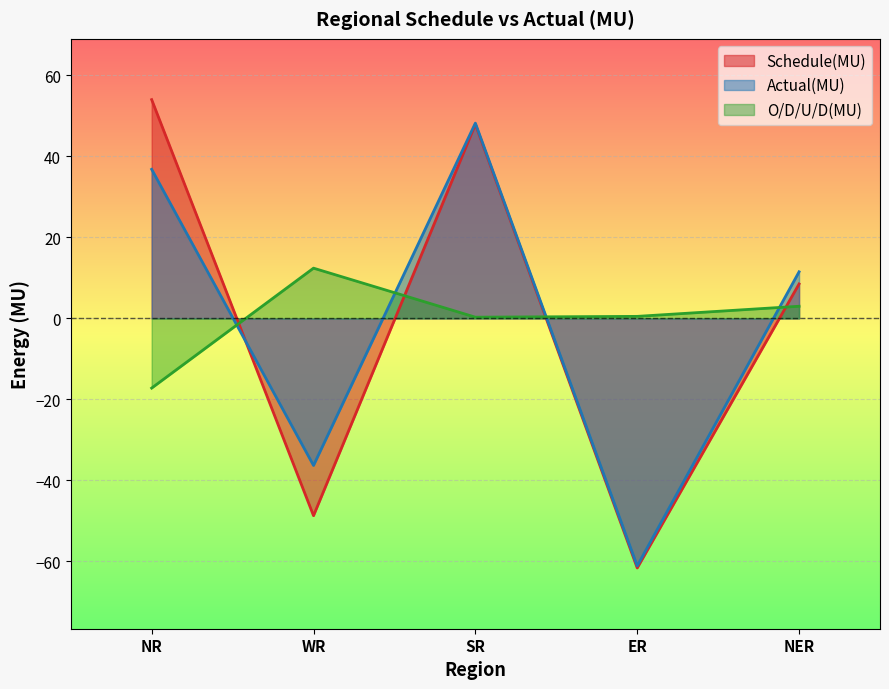

At ER, list the series in order from smallest to largest.

Schedule(MU), Actual(MU), O/D/U/D(MU)